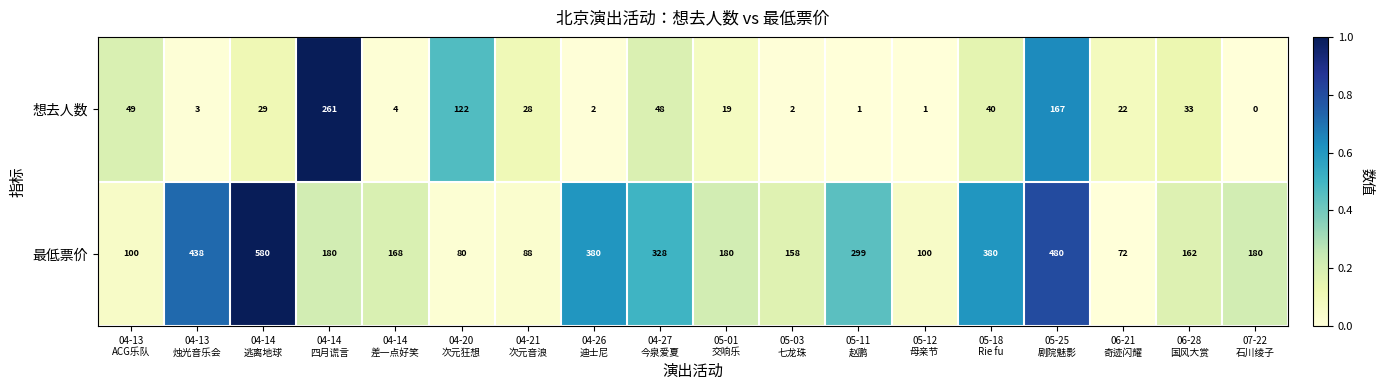

Which series has the widest spread of values?

最低票价